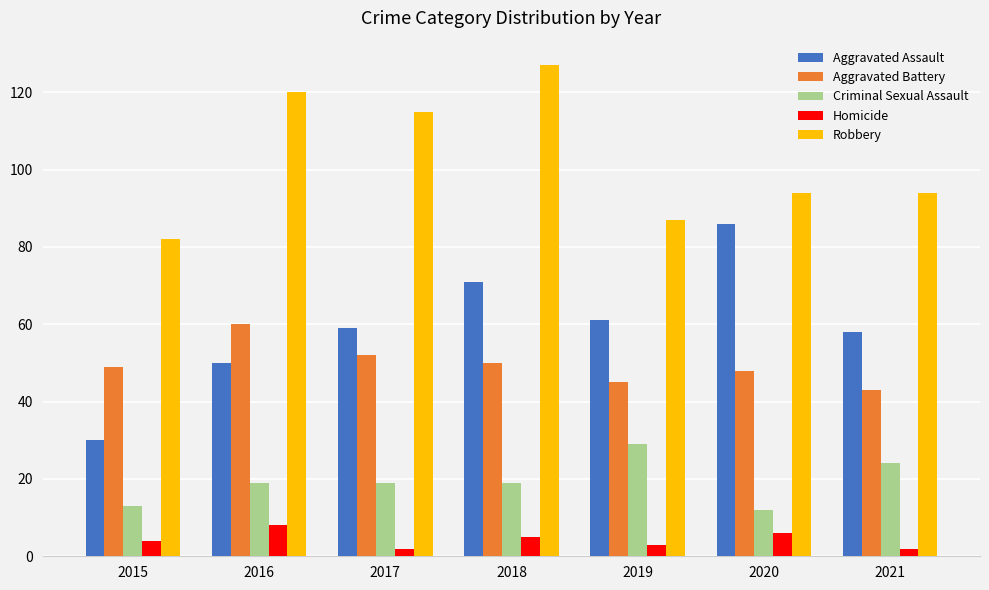

What are all the series names shown in the legend?

Aggravated Assault, Aggravated Battery, Criminal Sexual Assault, Homicide, Robbery